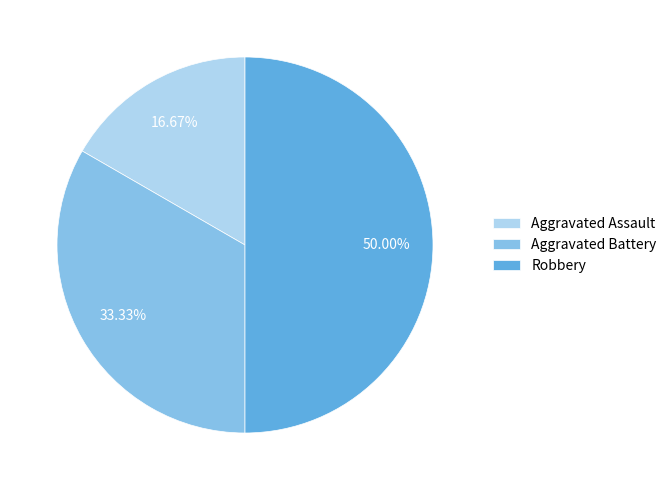

How many segments does this pie chart have?

3